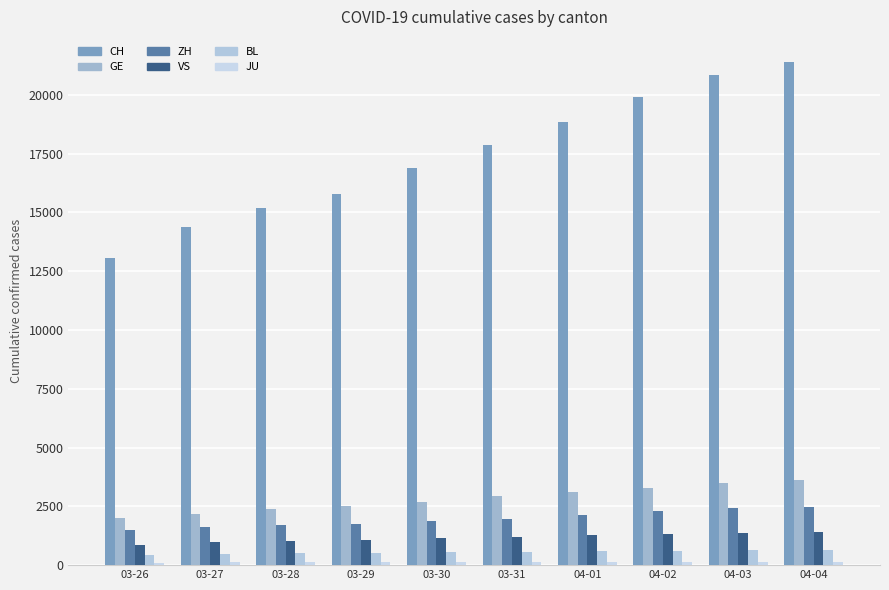

Reading left to right, extract all data points from this chart.

CH: 13067	14371	15196	15804	16908	17851	18869	19912	20841	21398
GE: 2011	2196	2392	2498	2705	2934	3091	3302	3488	3615
ZH: 1503	1630	1704	1736	1862	1953	2142	2306	2434	2467
VS: 875	969	1018	1056	1145	1212	1282	1334	1383	1416
BL: 422	466	502	511	539	561	588	610	625	656
JU: 100	114	119	127	128	140	145	149	149	154